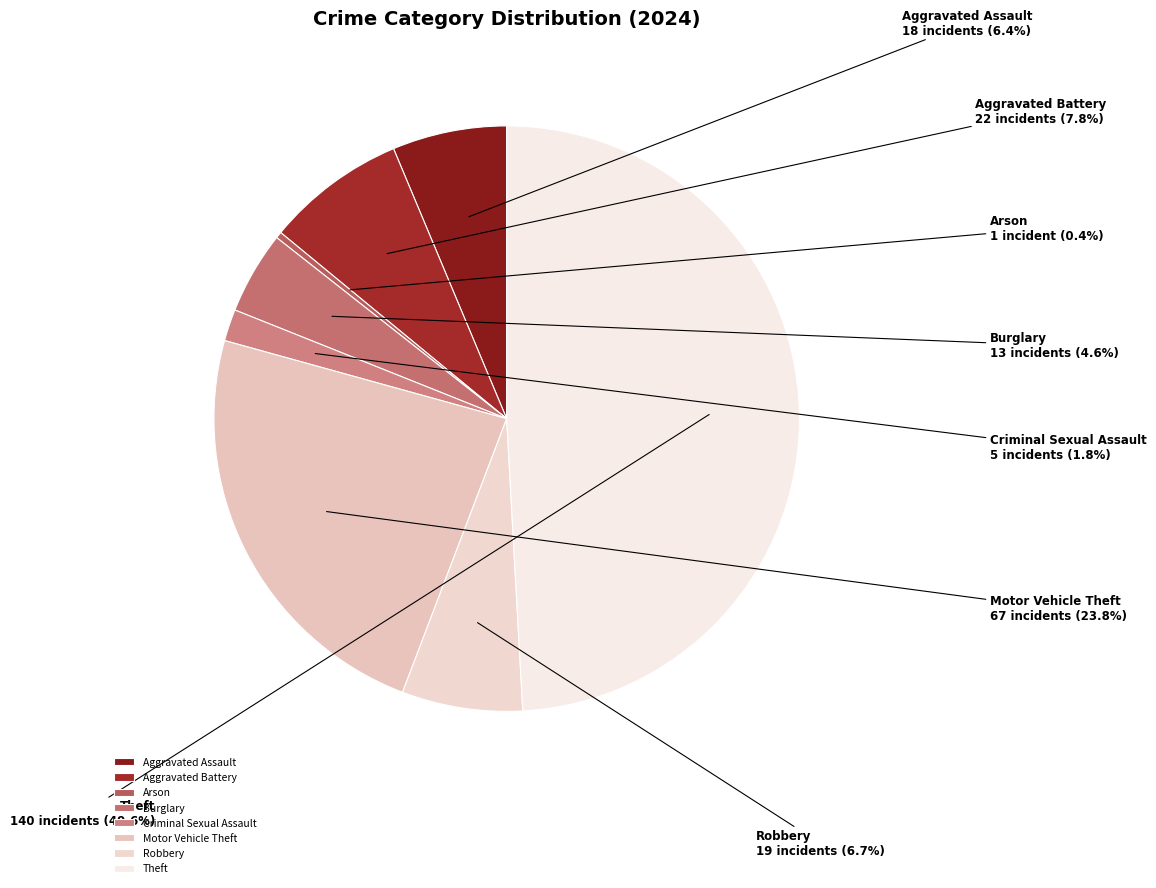

True or false: Aggravated Battery accounts for 20% of the total.

False